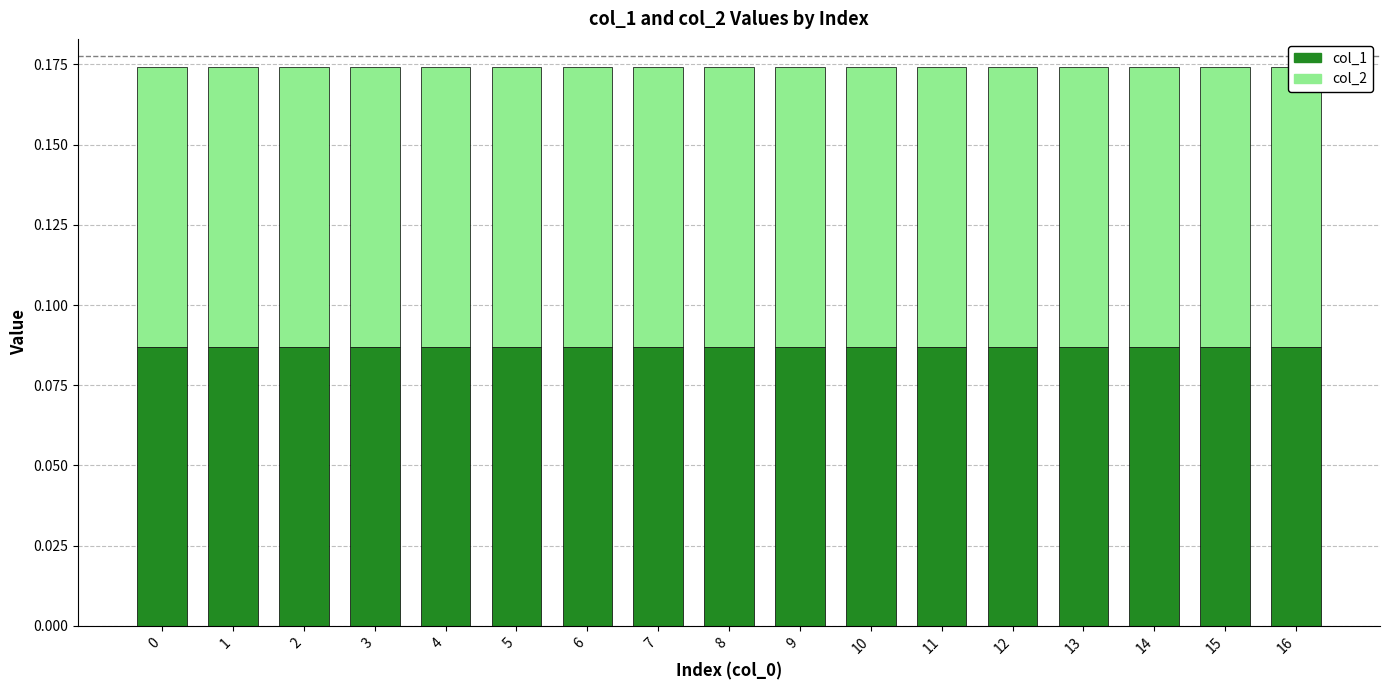

What is the value of the col_1 bar at the 12th from the left?

0.1